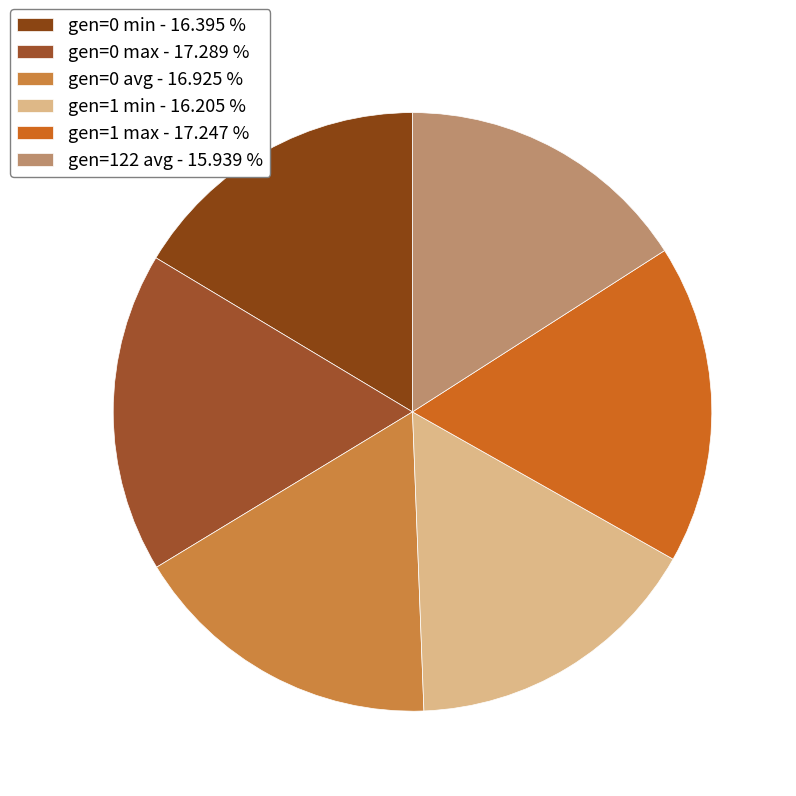

Count the number of slices in the pie.

6